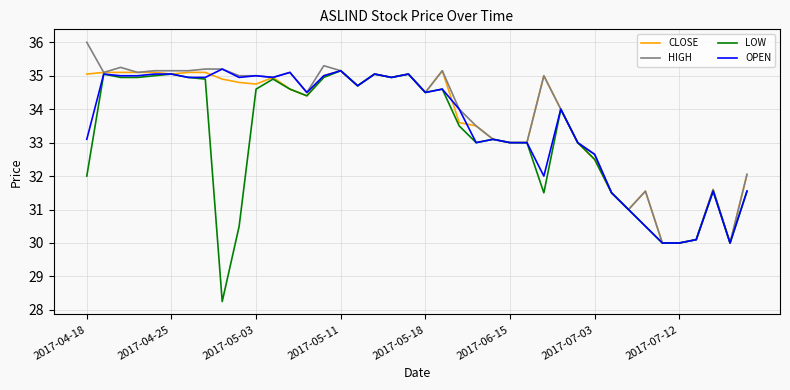

What is the greatest value displayed?

36.0